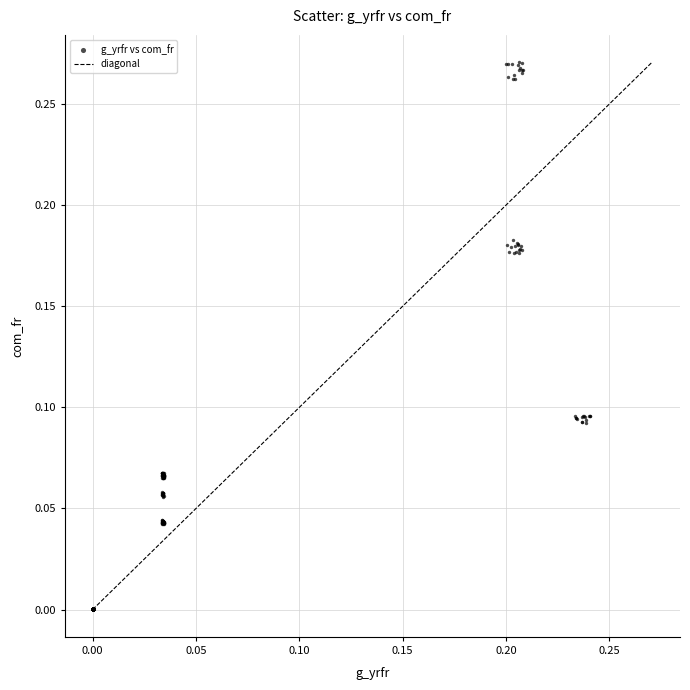

How many points are shown in the scatter plot?

465